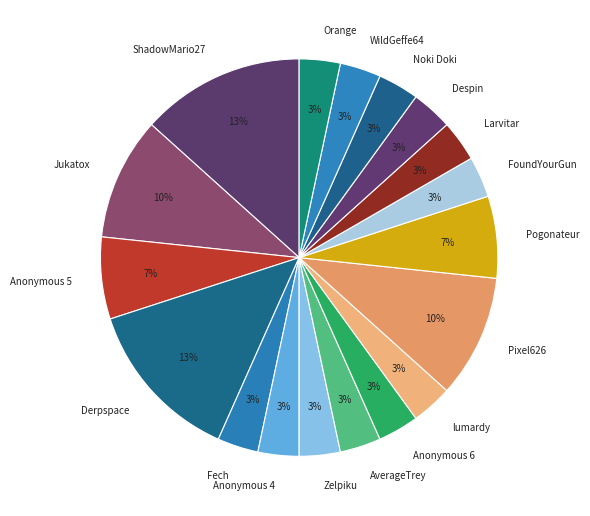

Does Anonymous 6 account for over 50% of the chart?

No